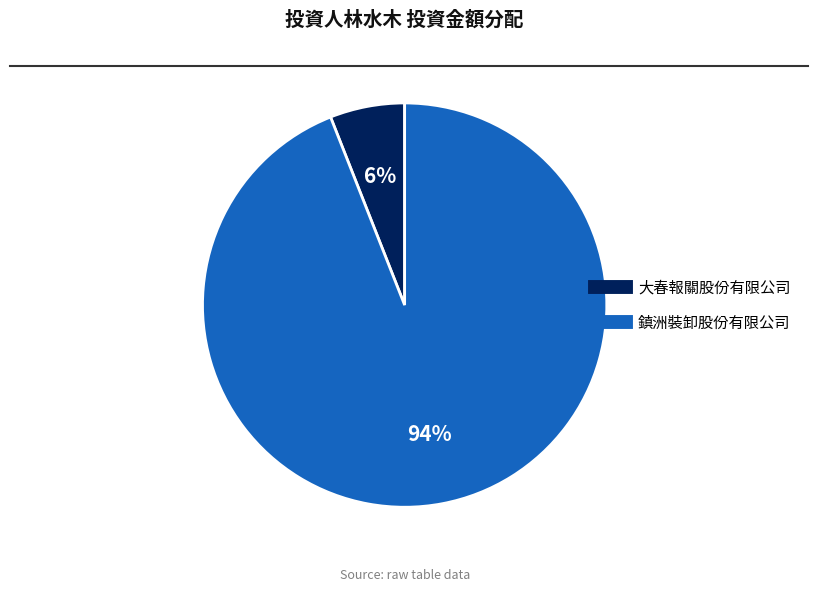

Is the sum of 大春報關股份有限公司 and 鎮洲裝卸股份有限公司 greater than half?

Yes